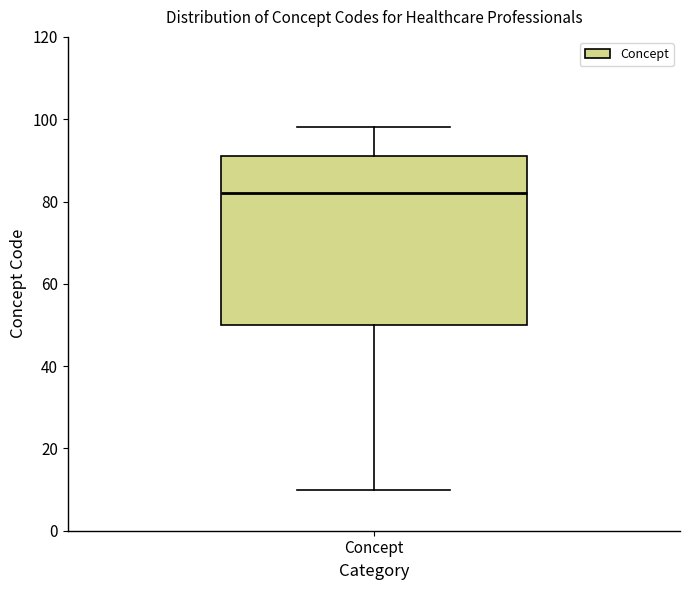

Transcribe this box plot: give where the median line is, the range the box spans, and where the two whiskers end, as read against the y-axis. The values are not printed on the chart, so give them approximately, as read against the axis.

median 82, box 50 to 92, whiskers 10 to 98